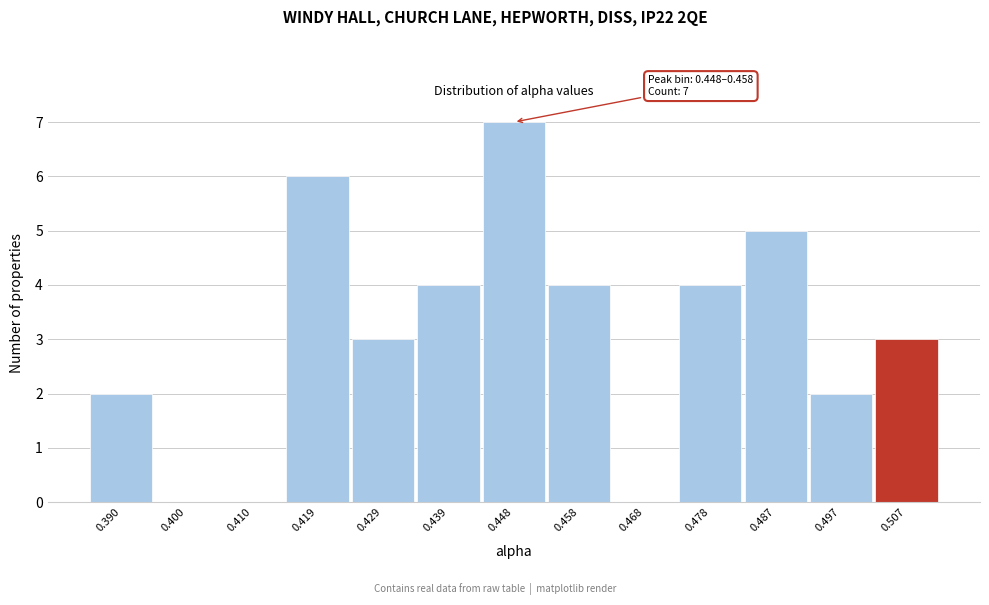

Reading left to right, what are all the values shown in this chart?

0.390=2	0.400=0	0.410=0	0.419=6	0.429=3	0.439=4	0.448=7	0.458=4	0.468=0	0.478=4	0.487=5	0.497=2	0.507=3